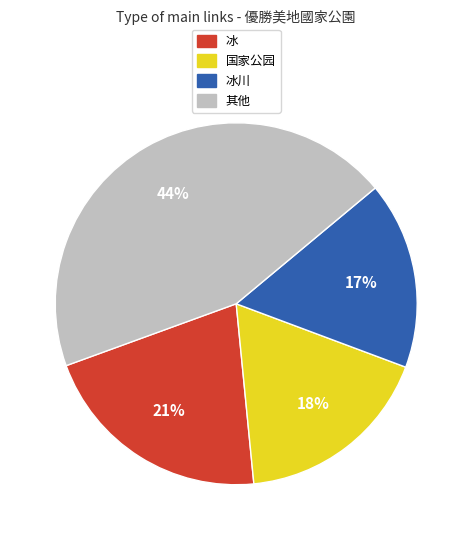

How many segments does this pie chart have?

4